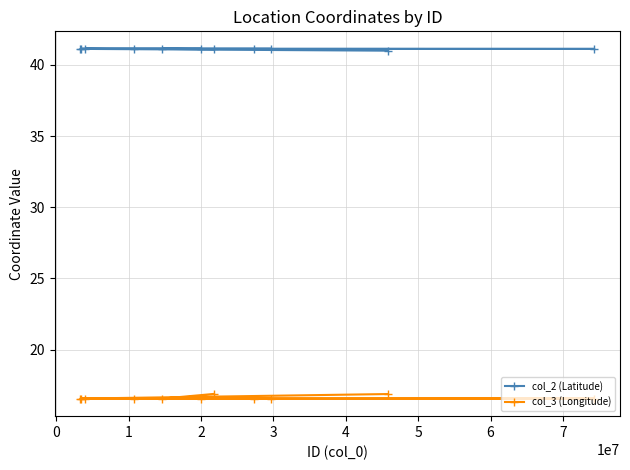

Rank the series by their average value, from lowest to highest.

col_3 (Longitude), col_2 (Latitude)